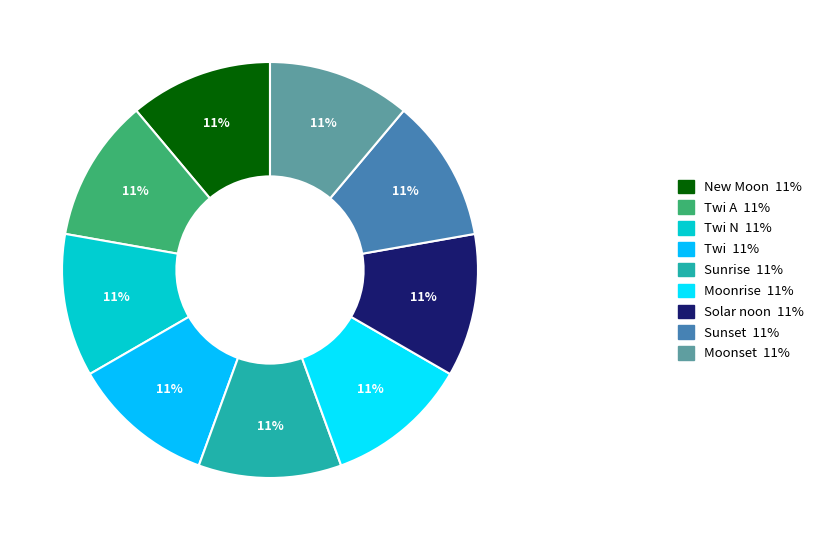

How many segments does this pie chart have?

9